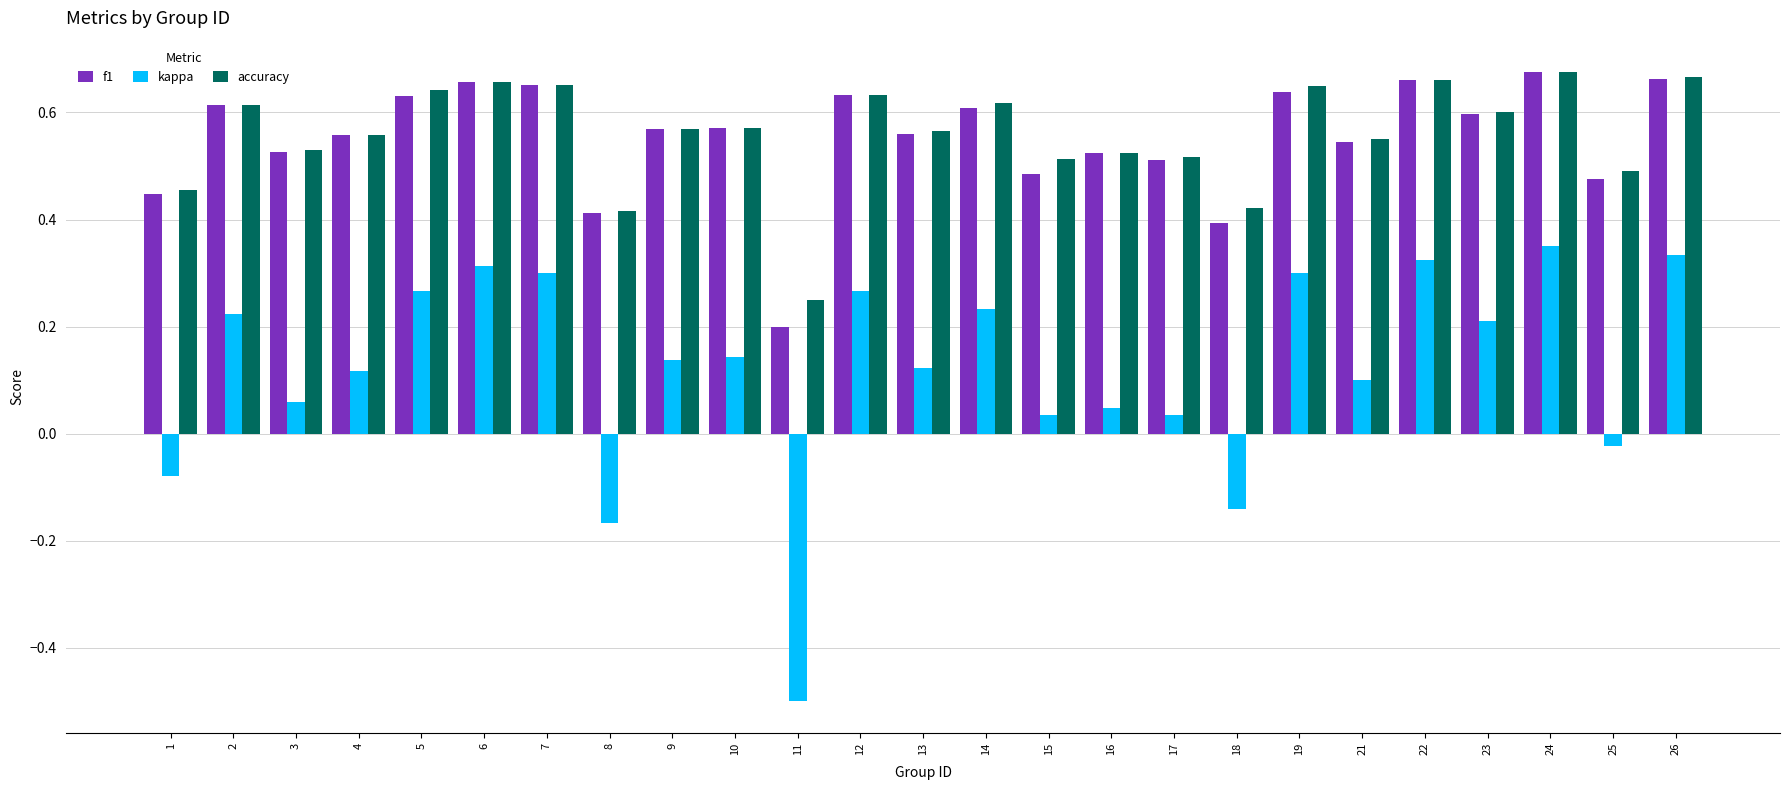

How many data points in kappa are above 0?

20